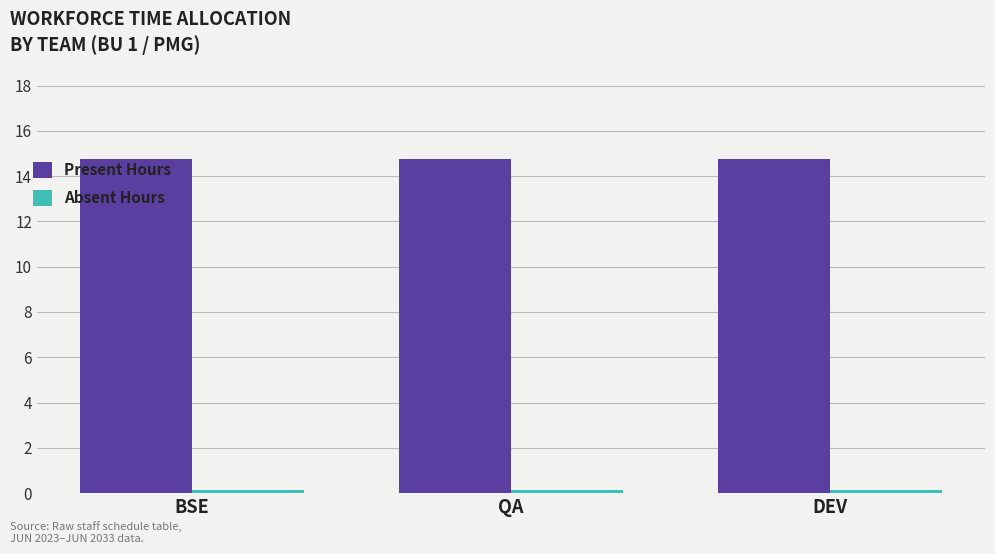

The value of Present Hours at QA is 4.2. True or false?

False